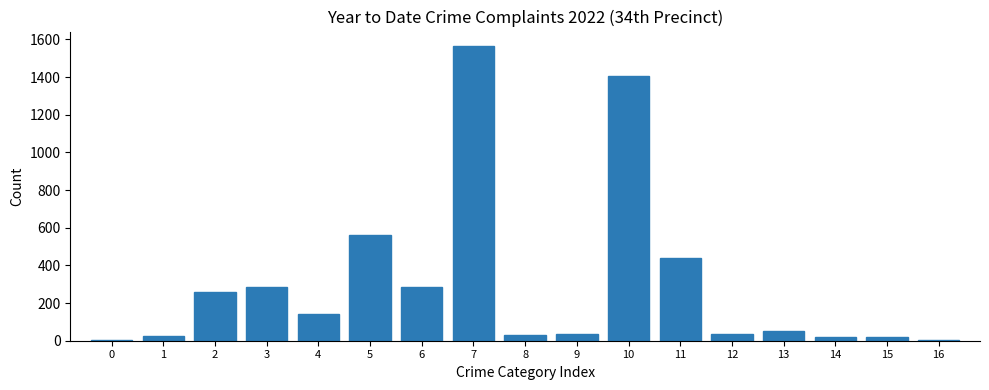

What is the greatest value displayed?

1564